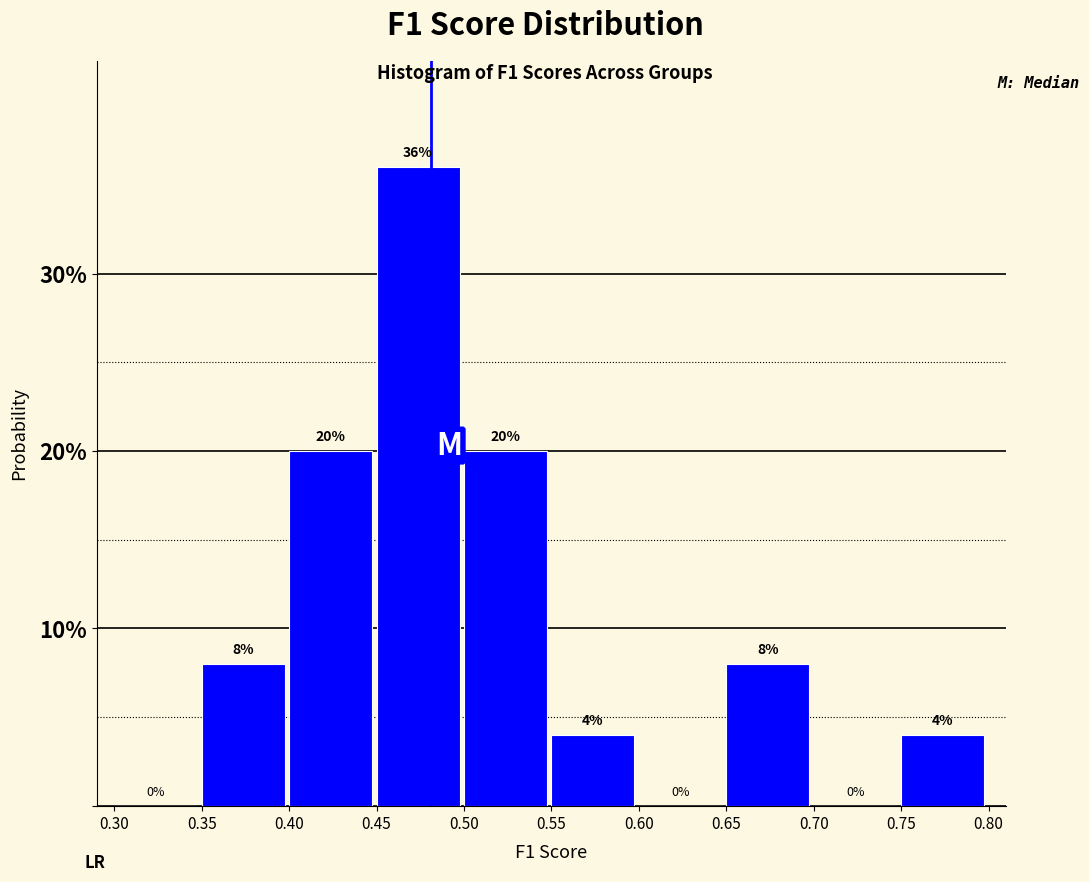

Which range on the x-axis has the tallest bar?

0.45 to 0.50